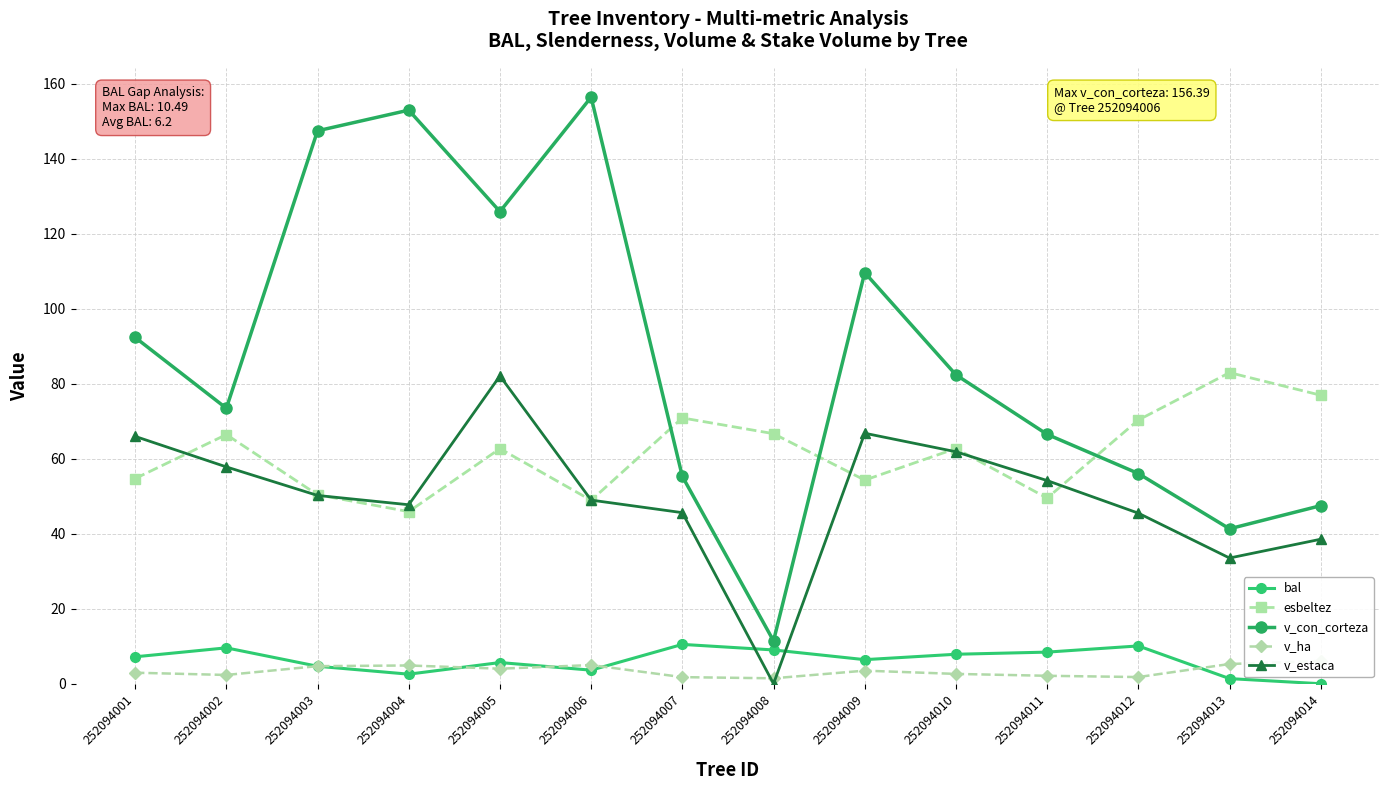

True or false: esbeltez has a value of 28.3 at 252094004.

False